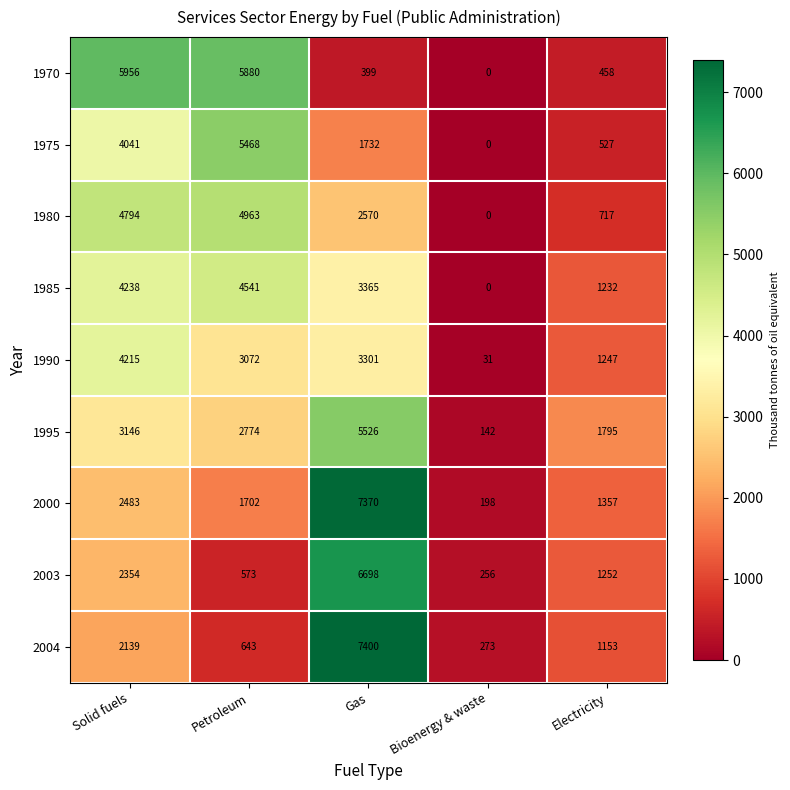

Which series has the widest spread of values?

2000